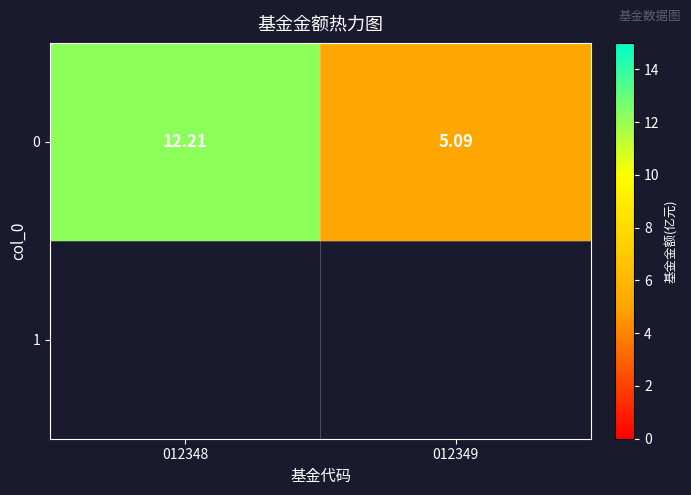

True or false: the data shows 12.2 at 012348.

True